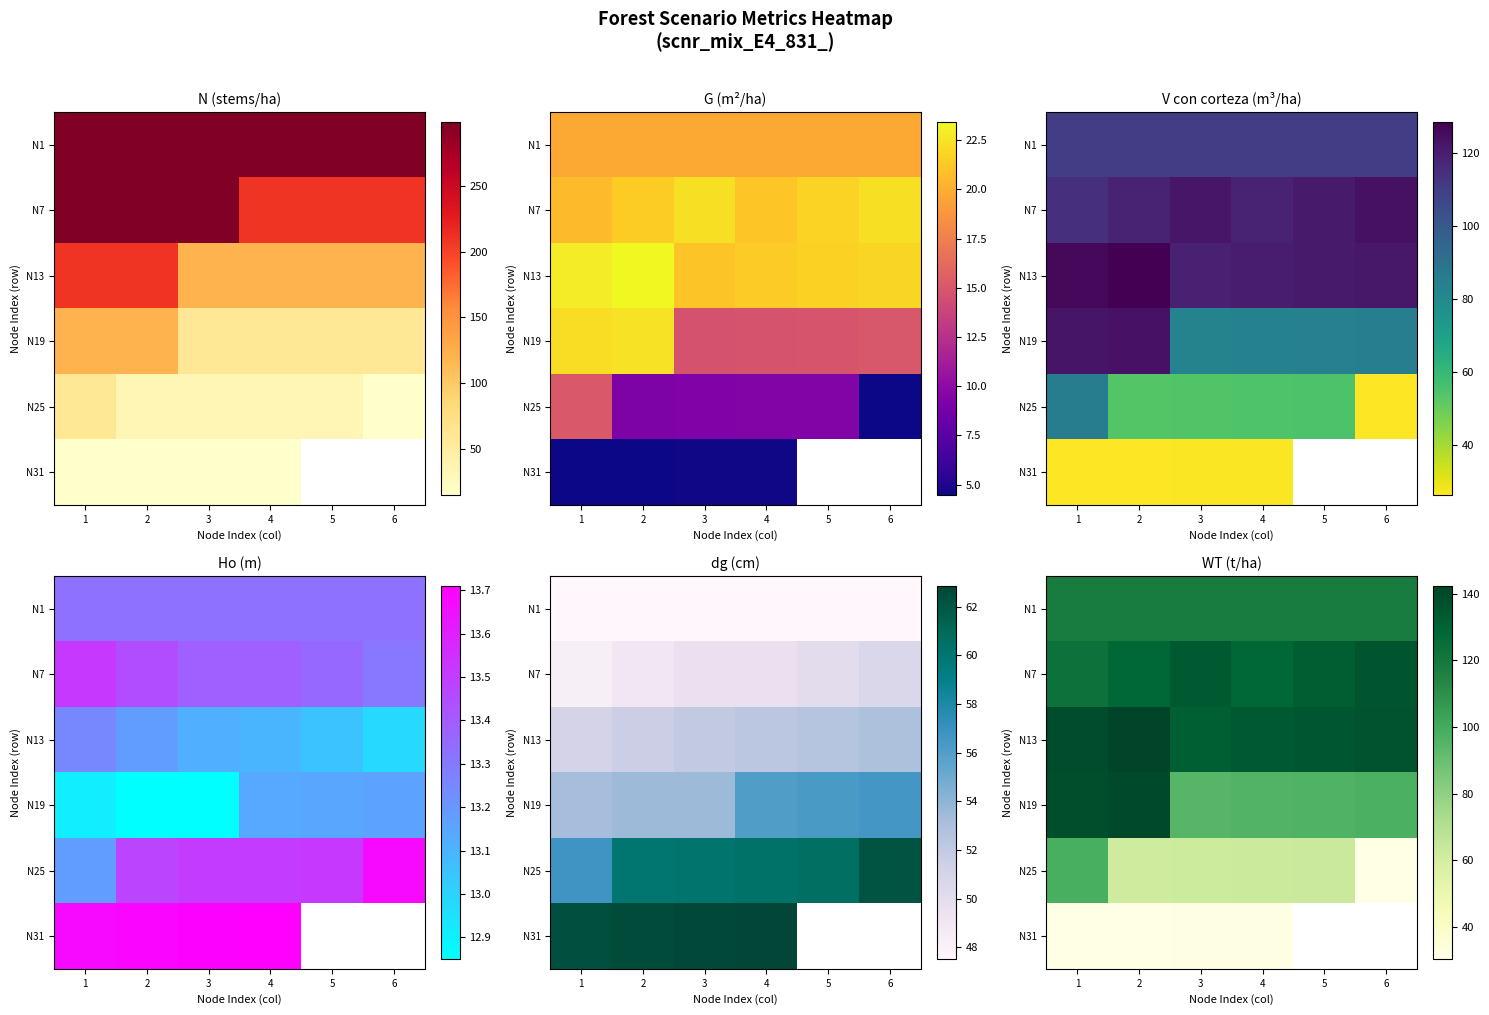

Count the number of data series in this chart.

6